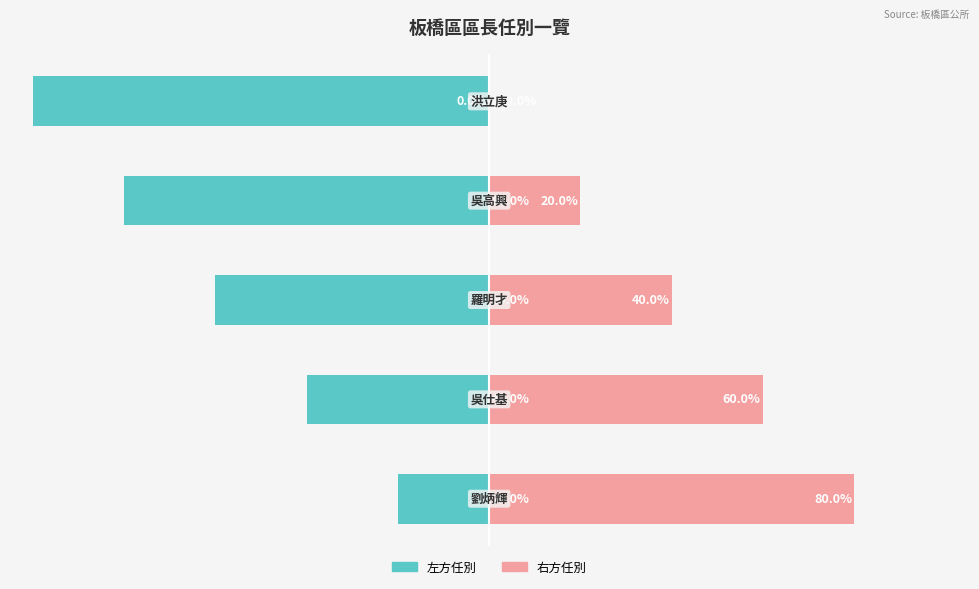

How many bars are there in total?

10